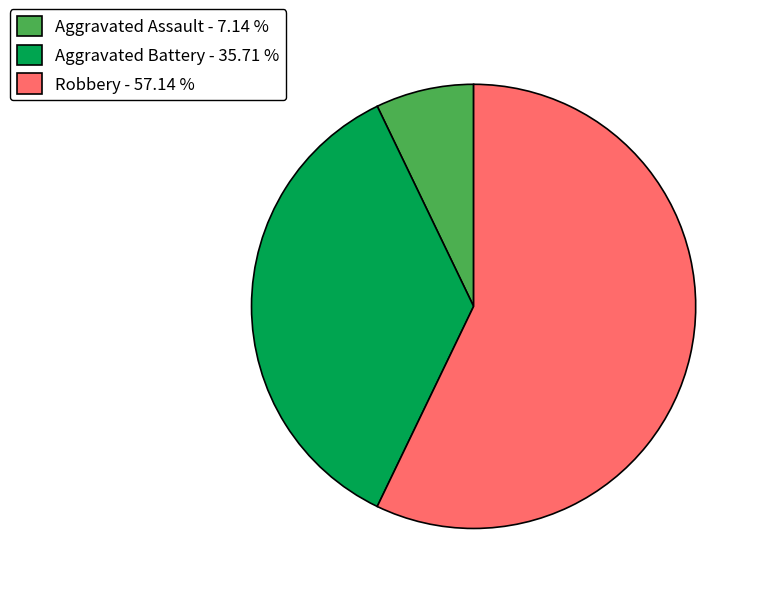

What is the ratio of the value at Robbery - 57.14 % to the value at Aggravated Battery - 35.71 %?

1.6